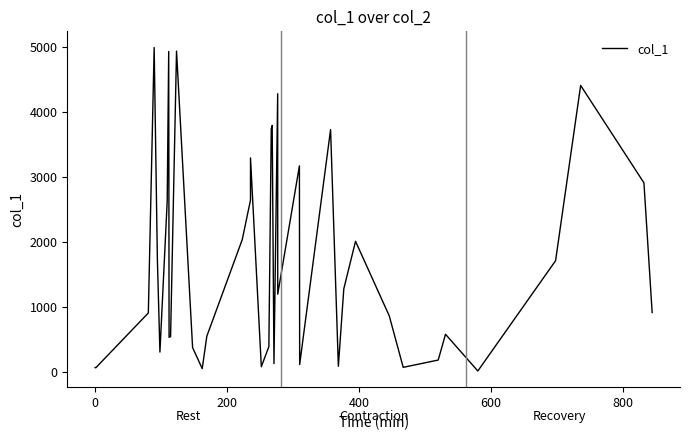

Is this an area chart (filled region under the line)?

No